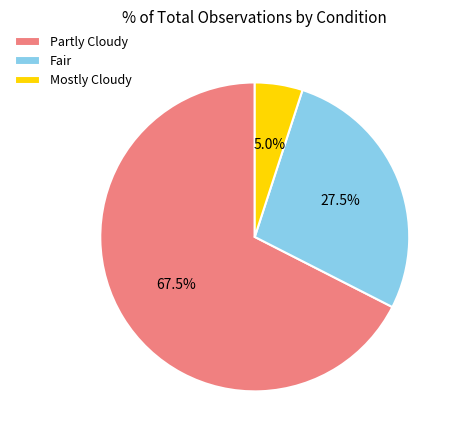

Count the number of slices in the pie.

3